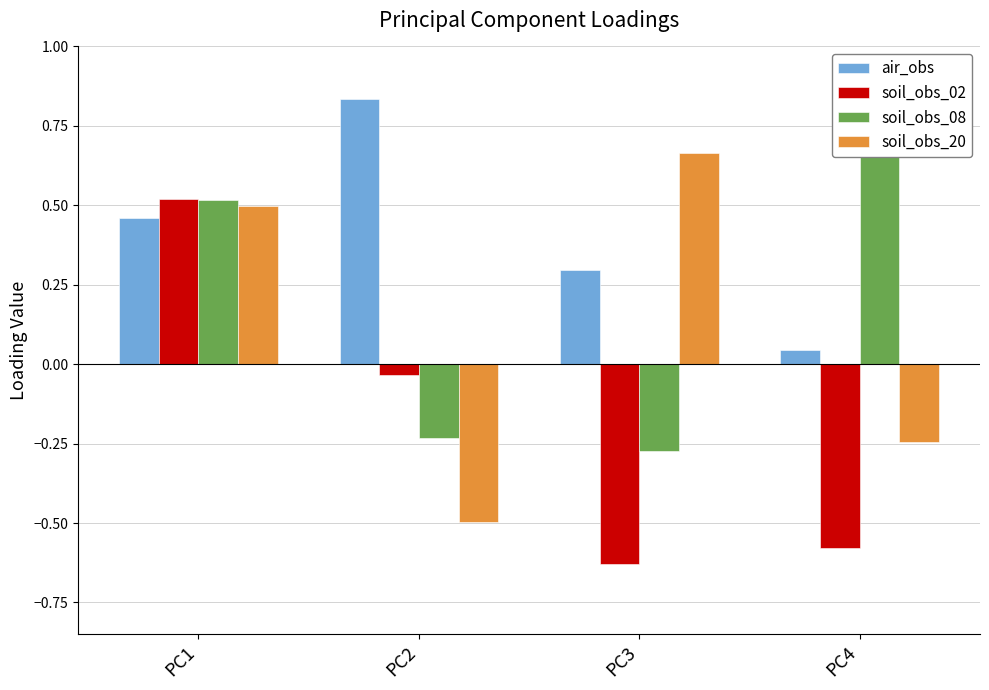

What is the sum of all soil_obs_08 values?

0.8